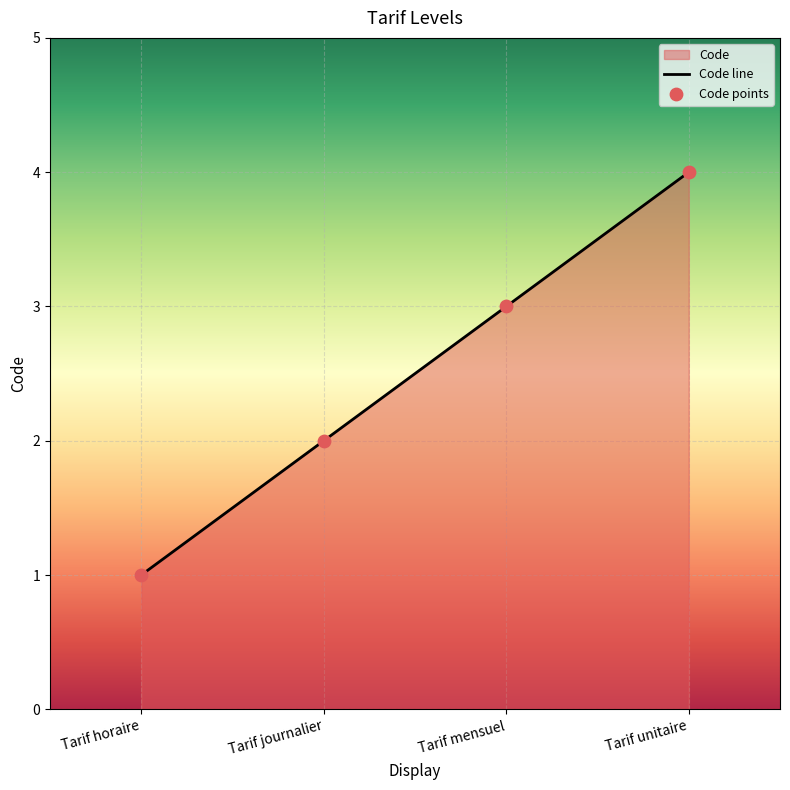

What is the ratio of the value at Tarif mensuel to the value at Tarif horaire?

3.0